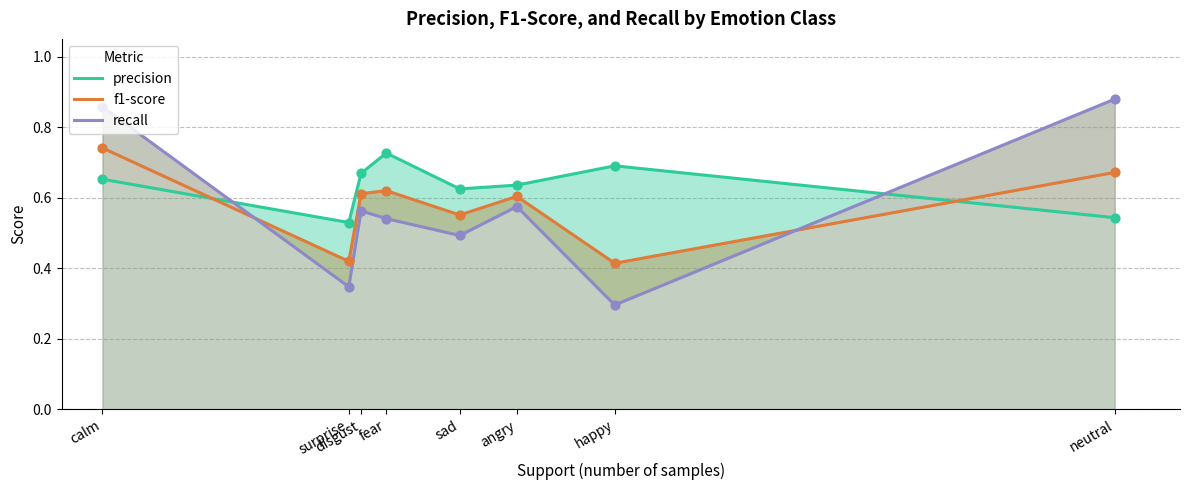

At how many categories does at least one series exceed 0?

8